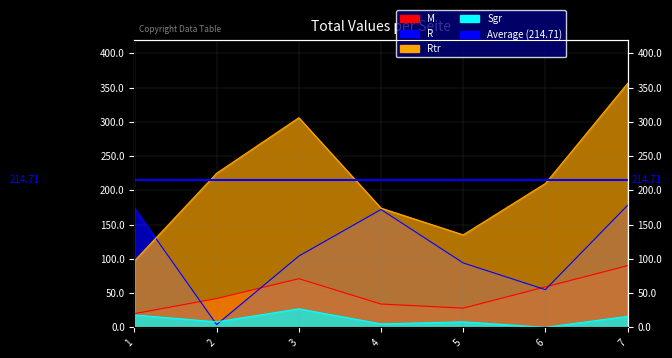

True or false: M and Rtr intersect in this chart.

False